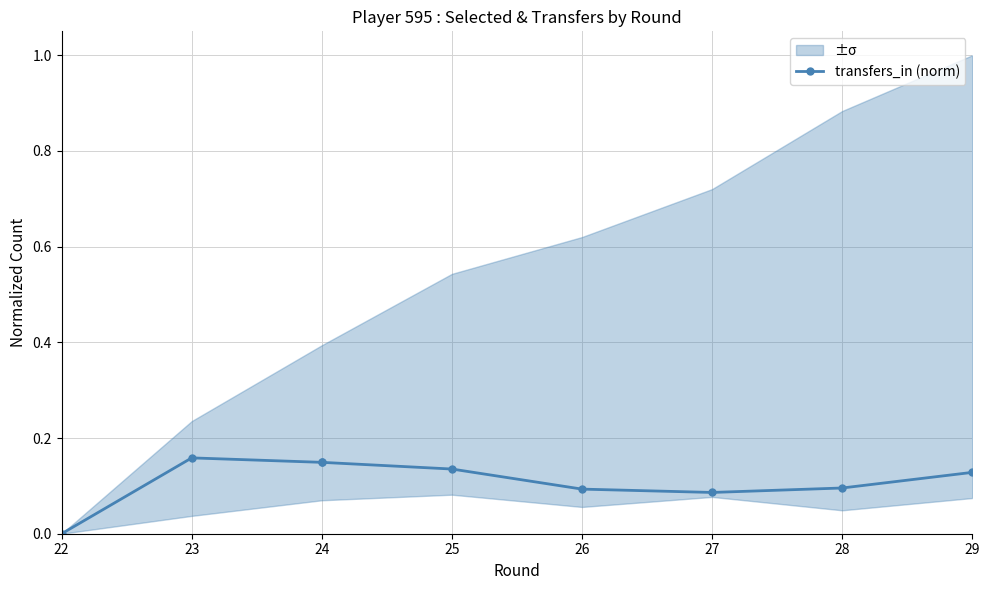

What is the average value?

0.1